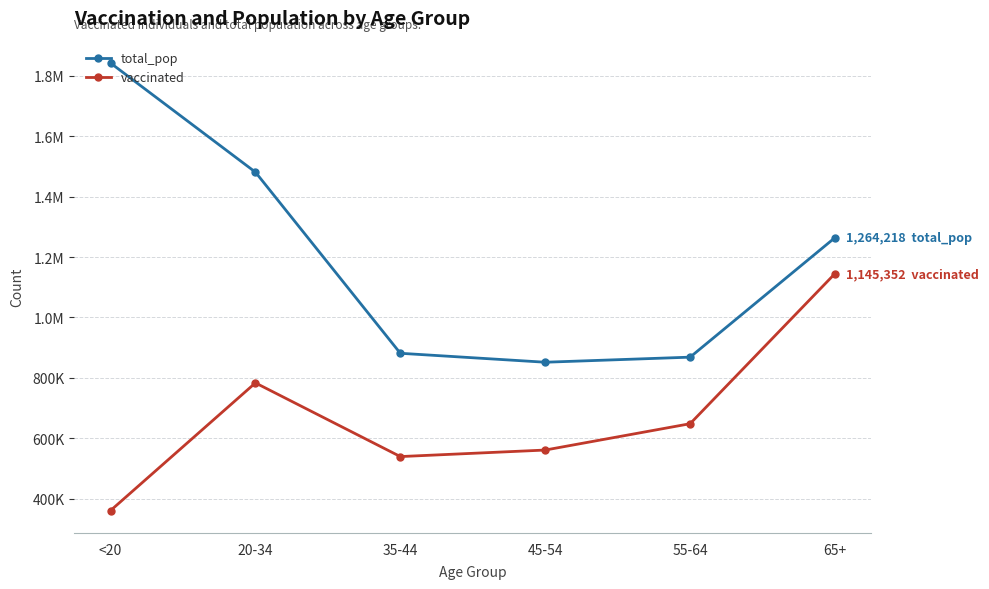

What position from the right is <20?

6